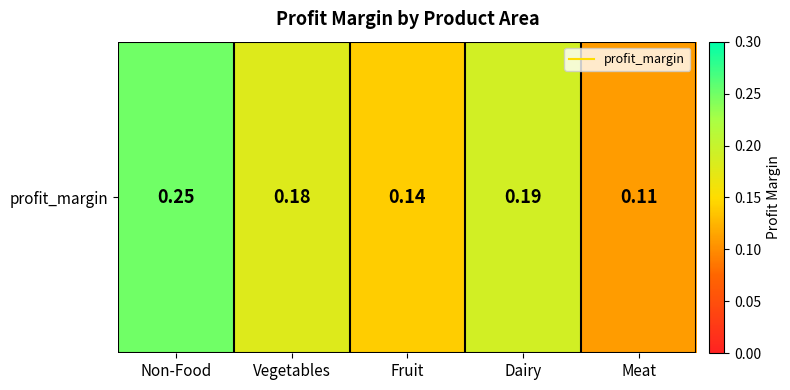

What is the smallest value displayed?

0.1